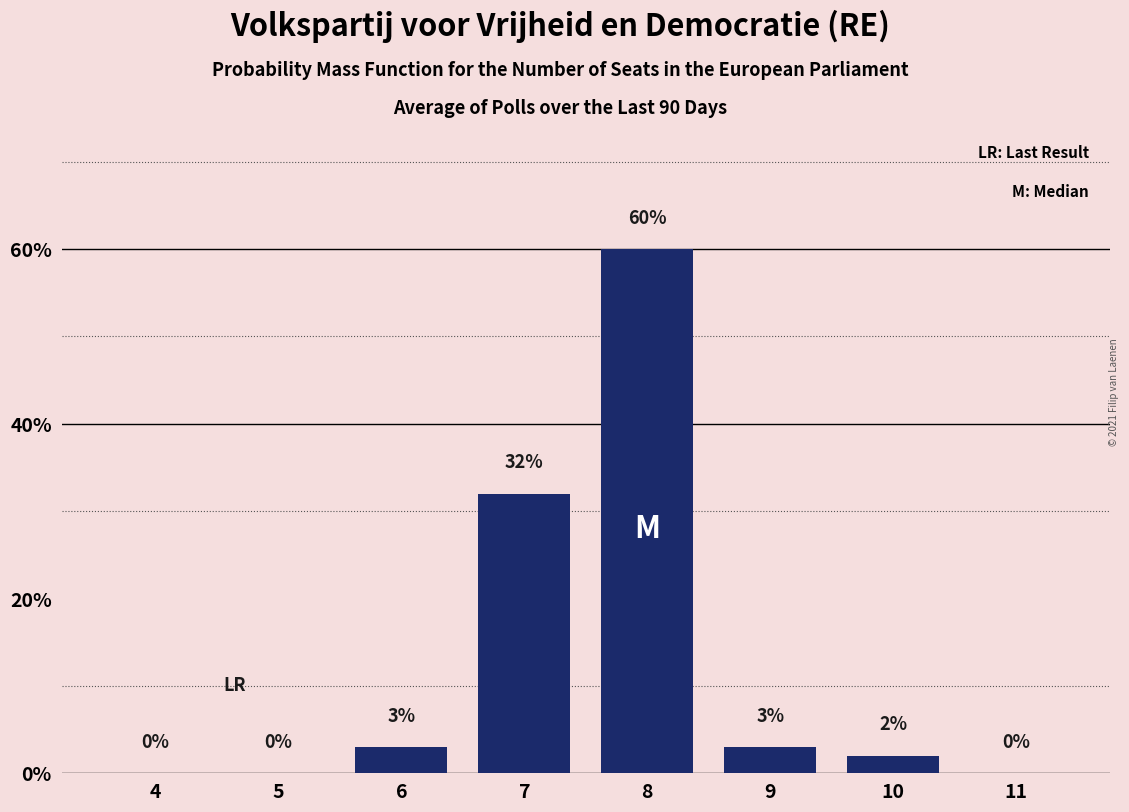

Reading left to right, what are all the values shown in this chart?

4=0	5=0	6=3	7=32	8=60	9=3	10=2	11=0